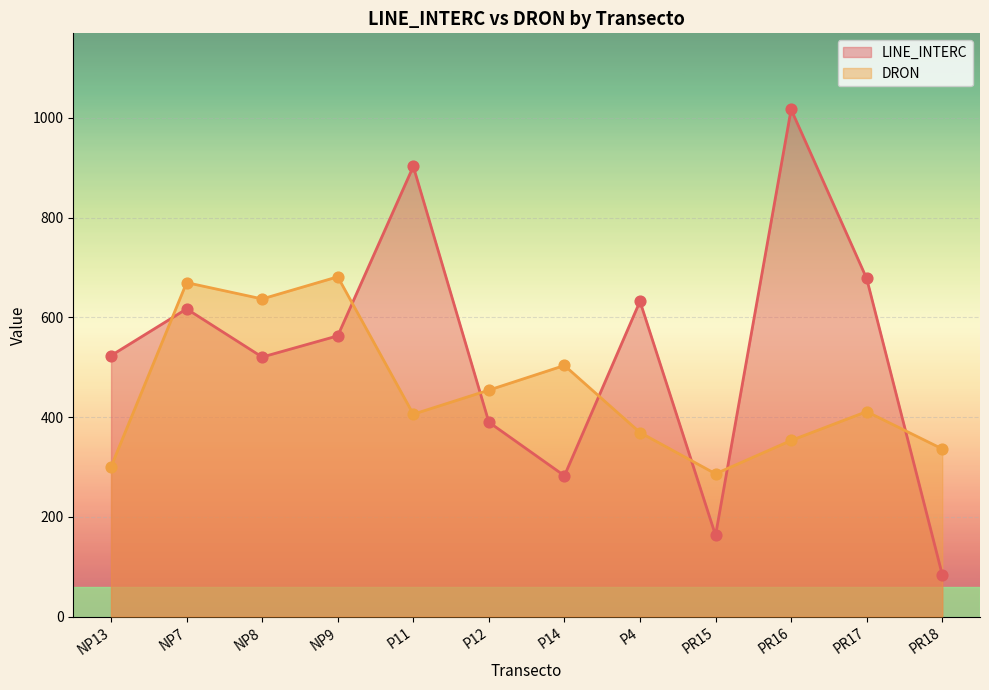

At how many categories does at least one series exceed 357?

10